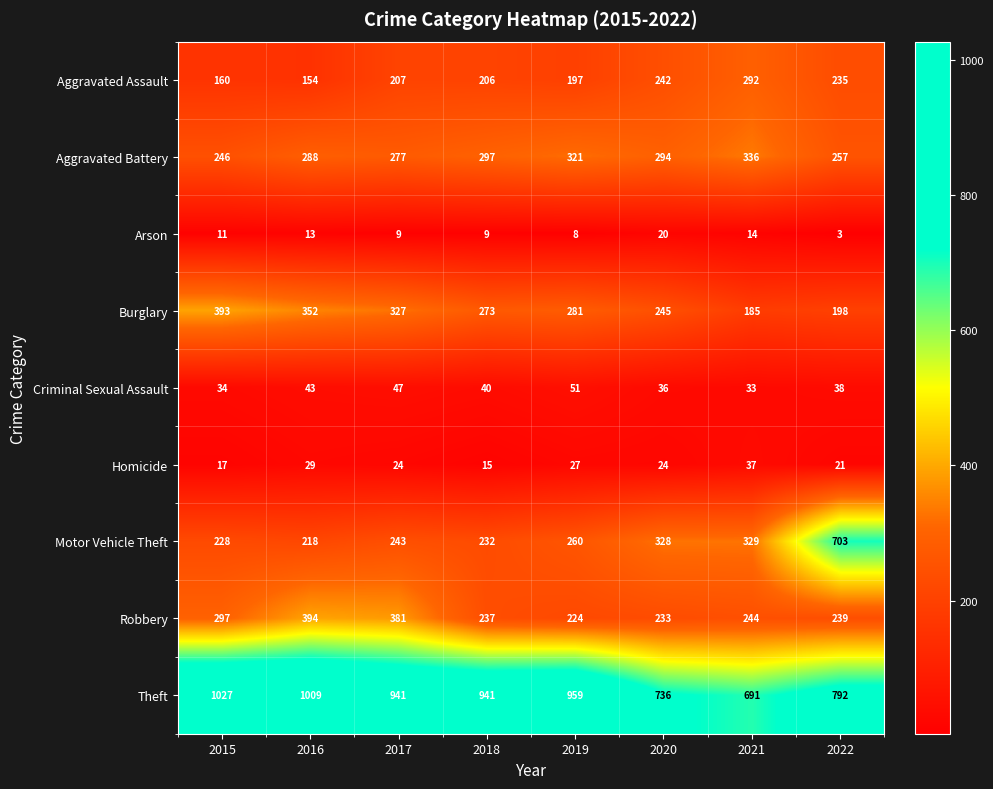

What is the difference between the second highest and second lowest values in the Theft series?

273